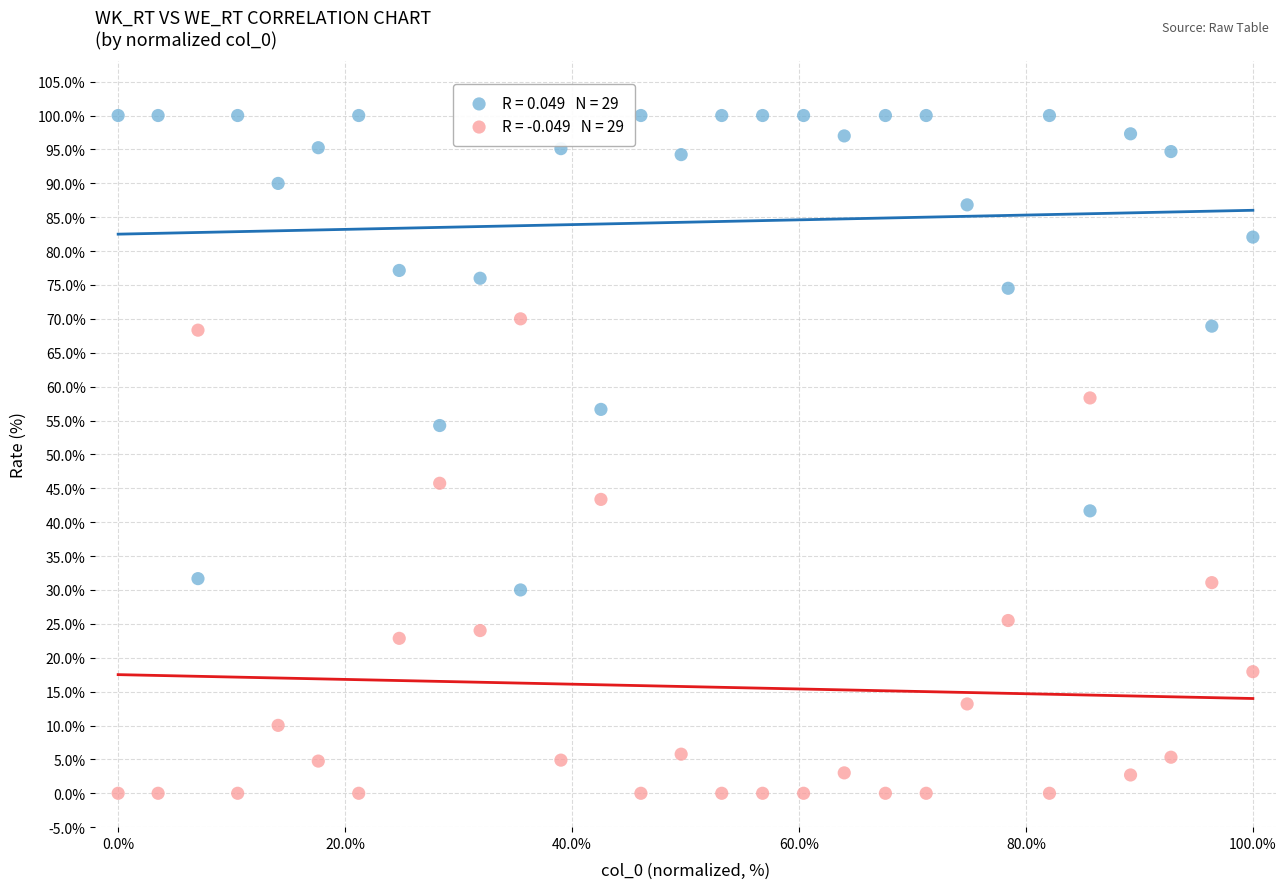

Across all data points, what is the range of Y values (max minus min)?

100.0